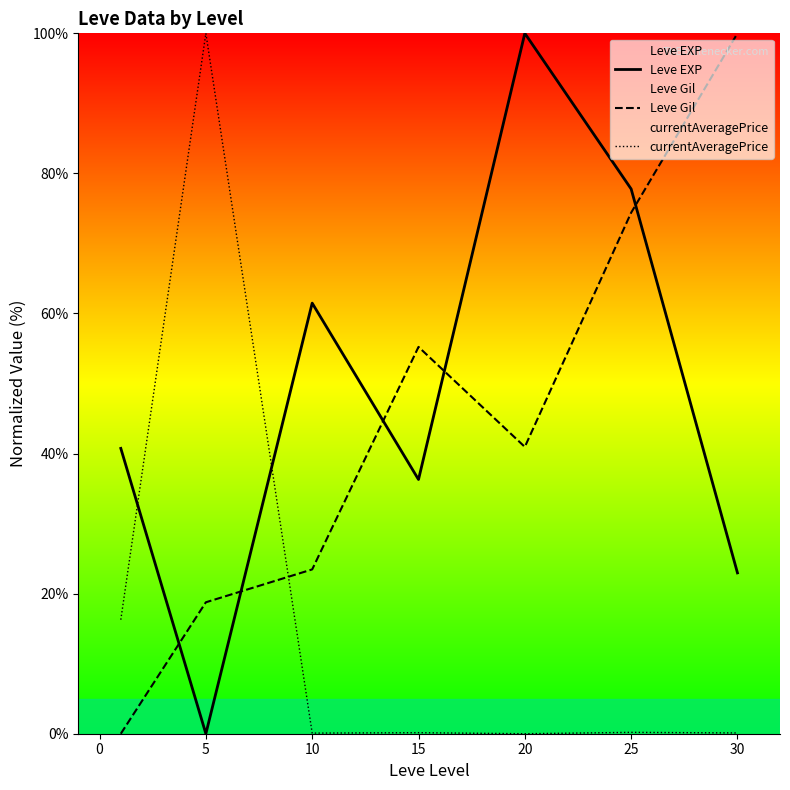

The value of Leve EXP at 10 is 61.5. True or false?

True